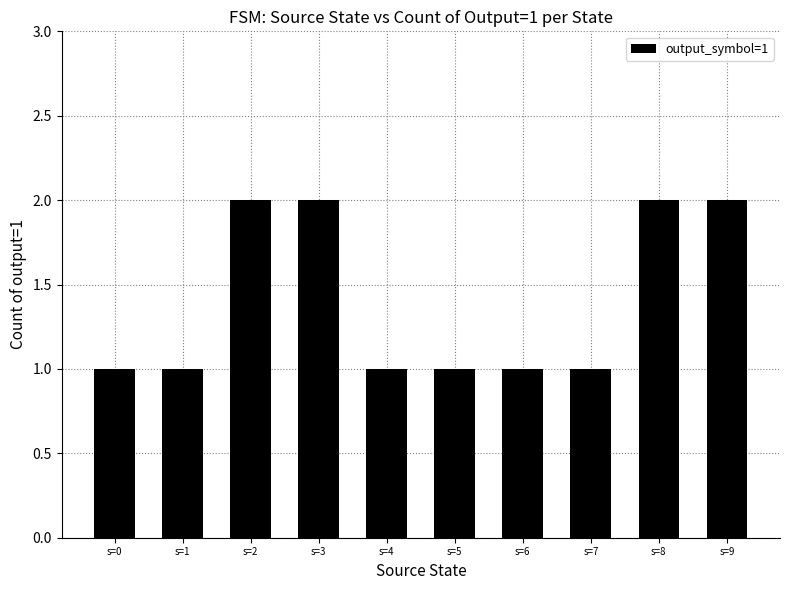

What is the value of the 6th bar from the left?

1